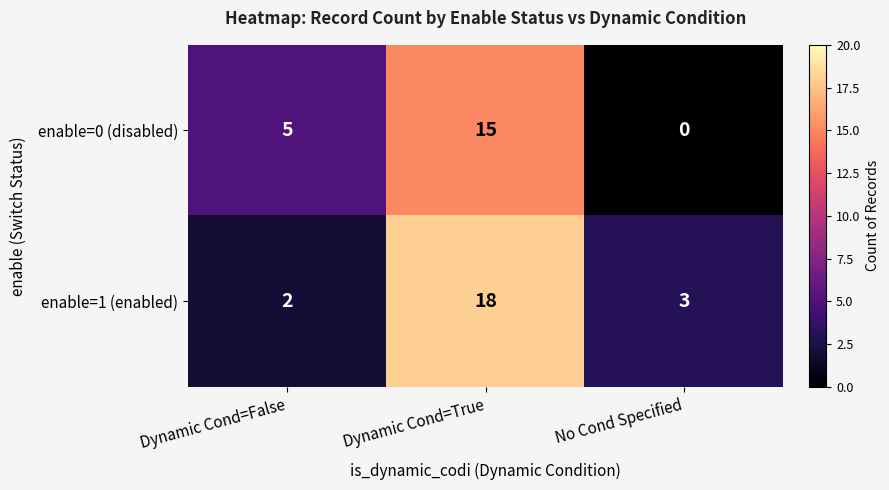

What is the sum of the enable=0 (disabled) values at No Cond Specified and Dynamic Cond=False?

5